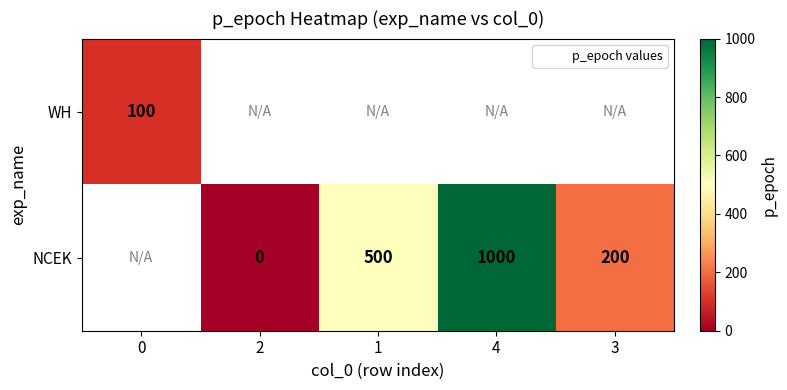

Is it true that NCEK equals 332.5 at 3?

False